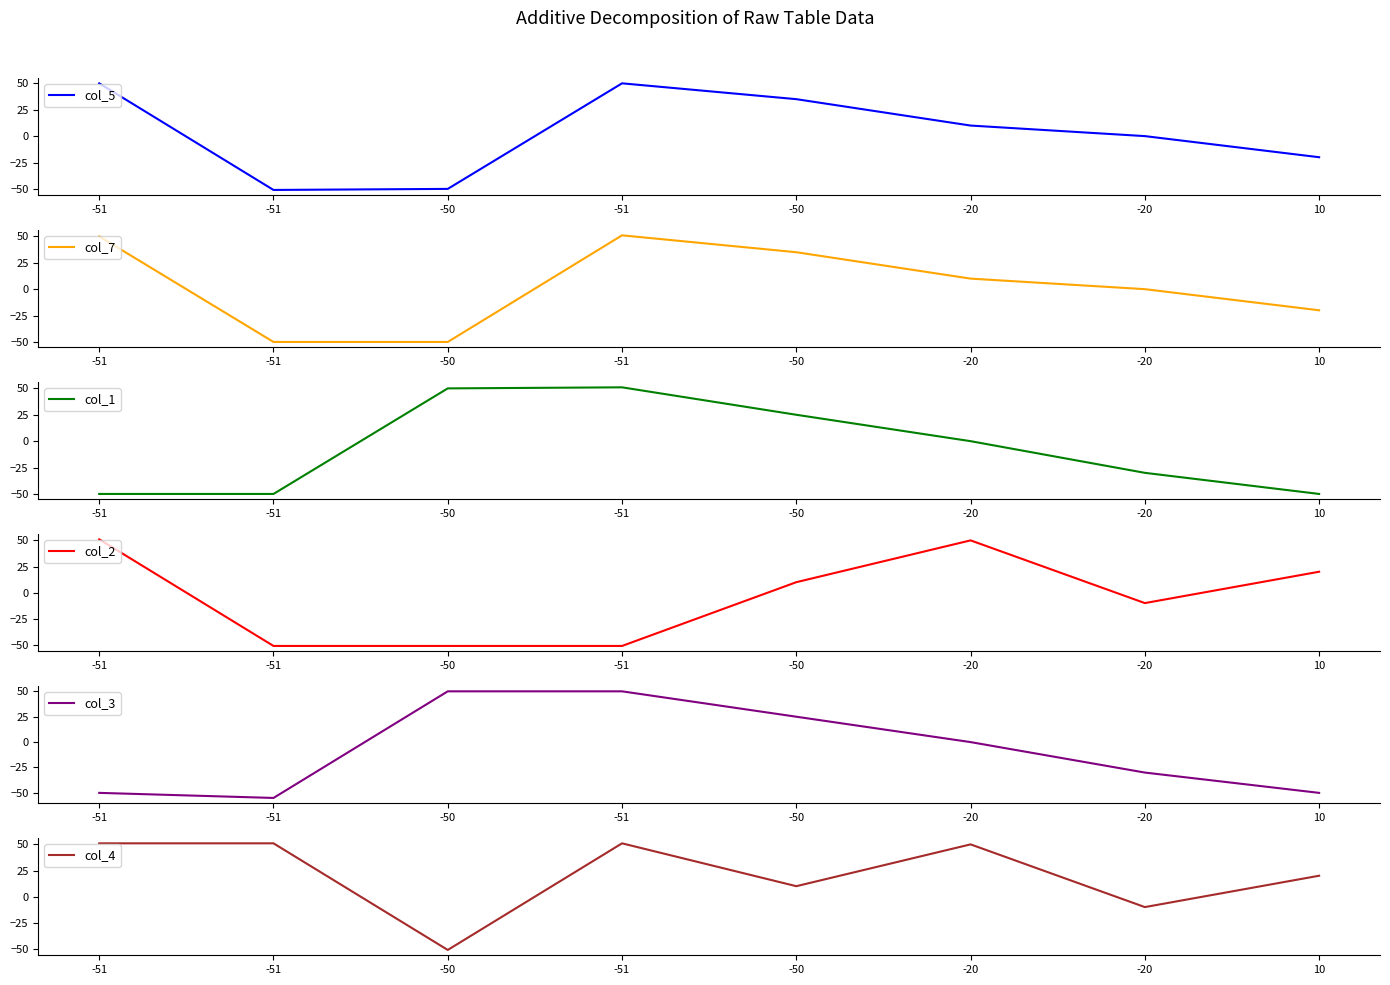

Between 10 and -51, which is larger?

10